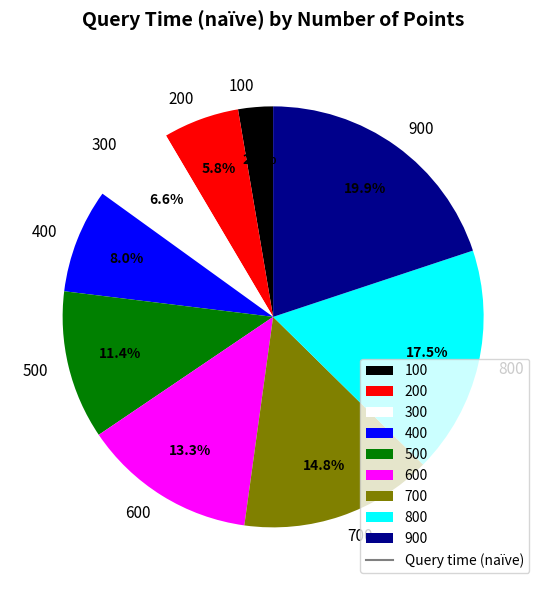

Which slice is the smallest?

100